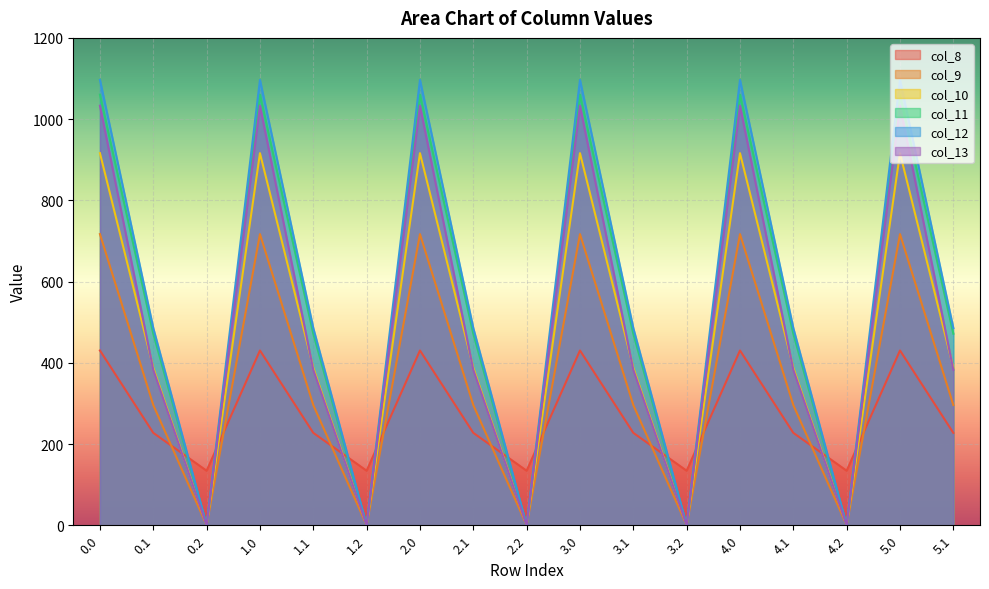

How many categories are shown in the chart?

17